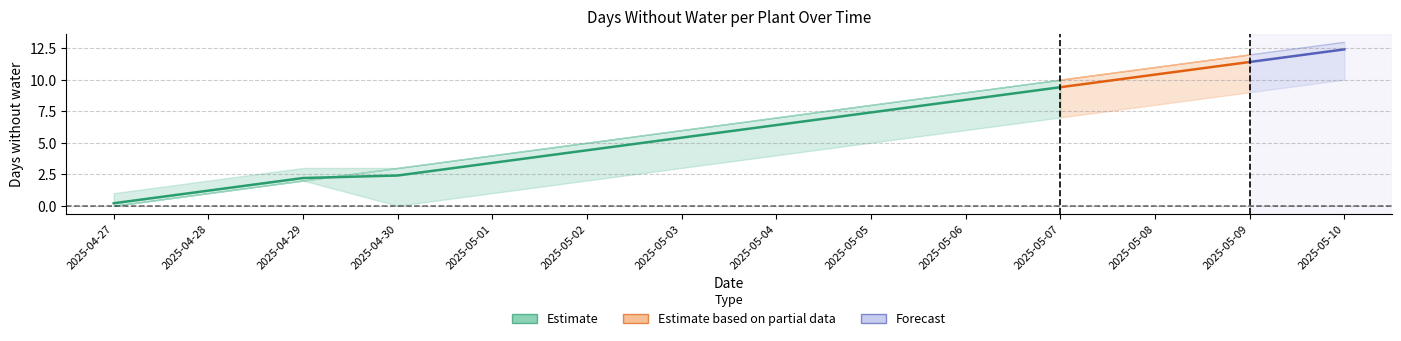

What position from the right is 2025-04-27?

14